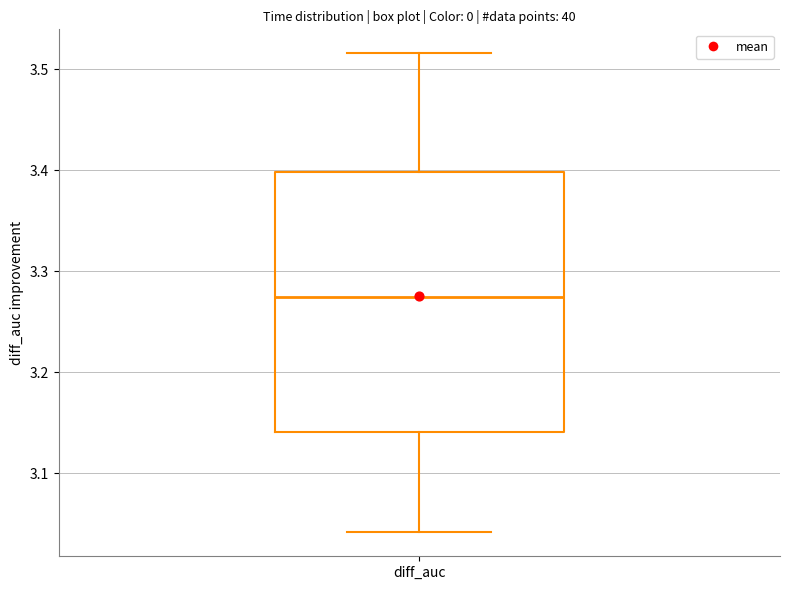

Where does the median line of the box for diff_auc sit on the y-axis? The values are not printed on the chart, so give them approximately, as read against the axis.

3.27